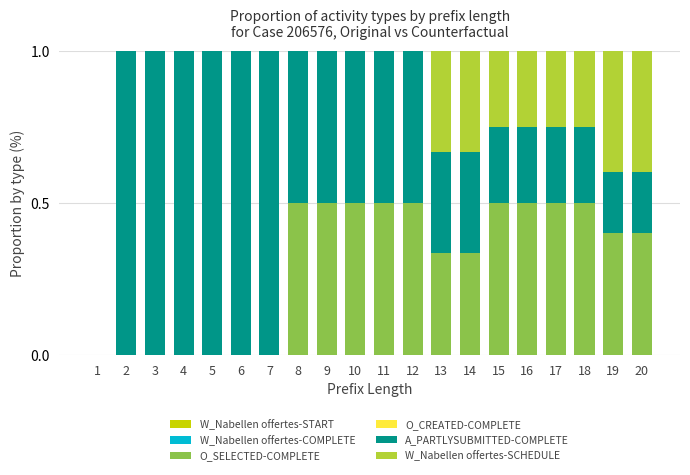

Are the bars grouped side by side (vs. stacked)?

No